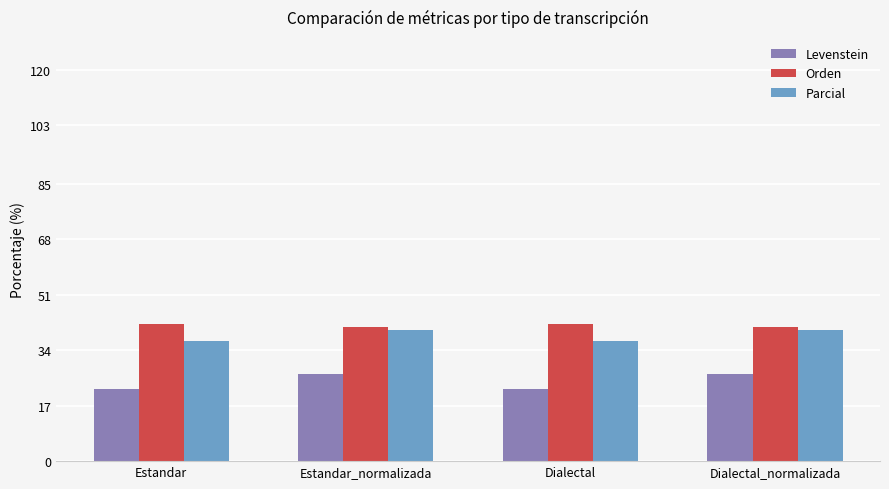

What is the difference between the second highest and minimum values in the Parcial series?

3.4